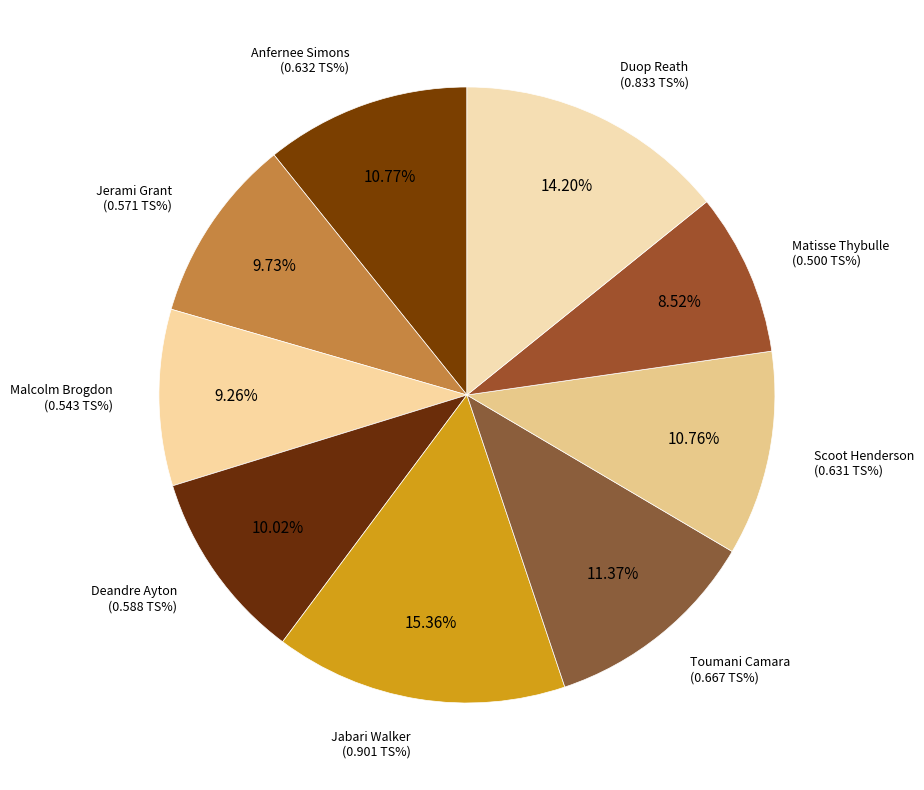

To the nearest percent, what is the combined percentage of Anfernee Simons and Deandre Ayton?

21%